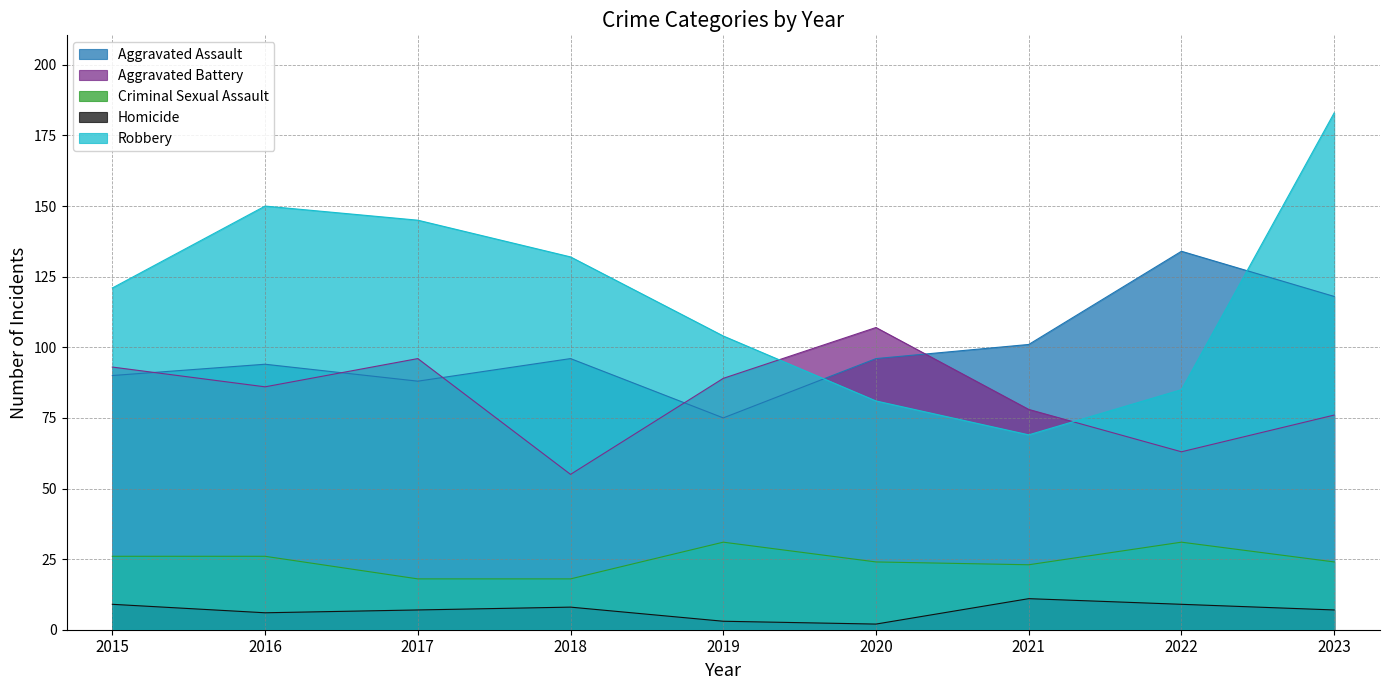

Between which two adjacent categories do Aggravated Assault and Aggravated Battery first intersect?

2015 and 2016